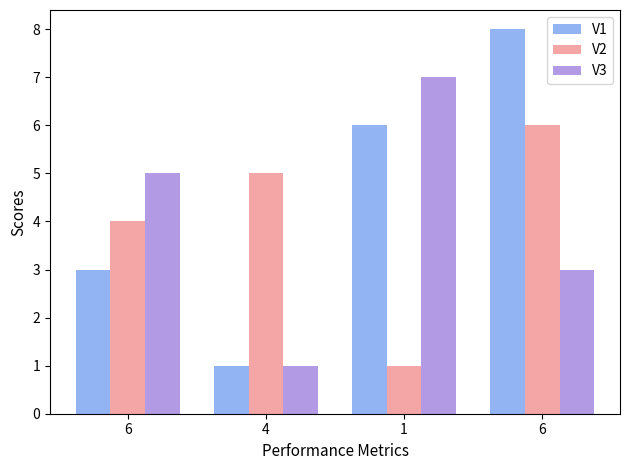

At which category does the chart reach its peak across all series?

6